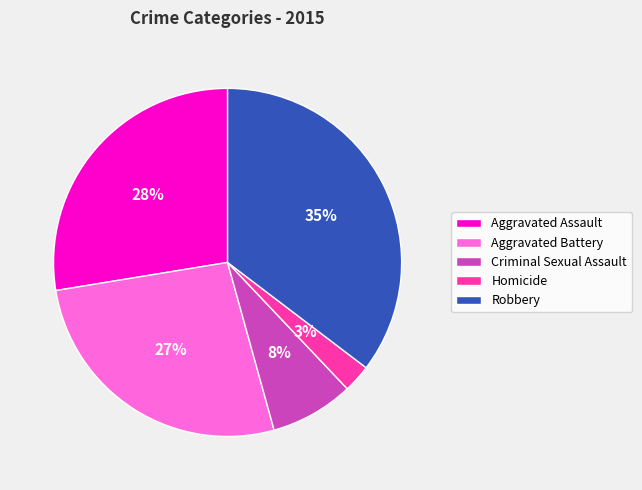

To the nearest percent, what is the average slice percentage?

20%